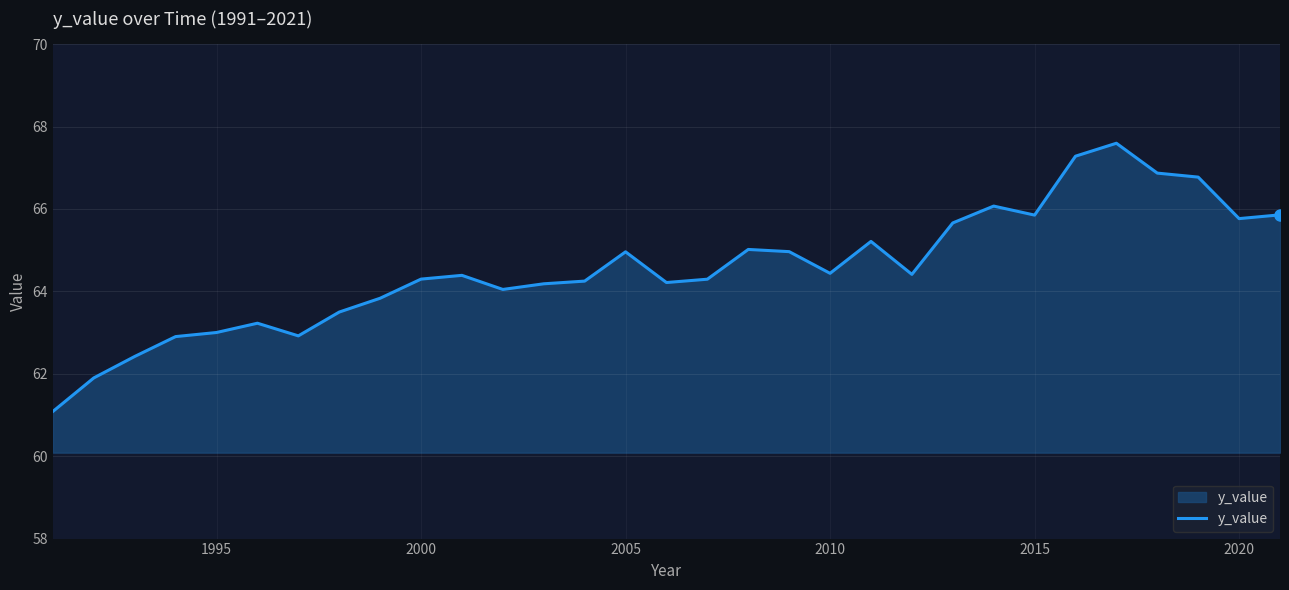

What is the maximum value shown in the chart?

67.6